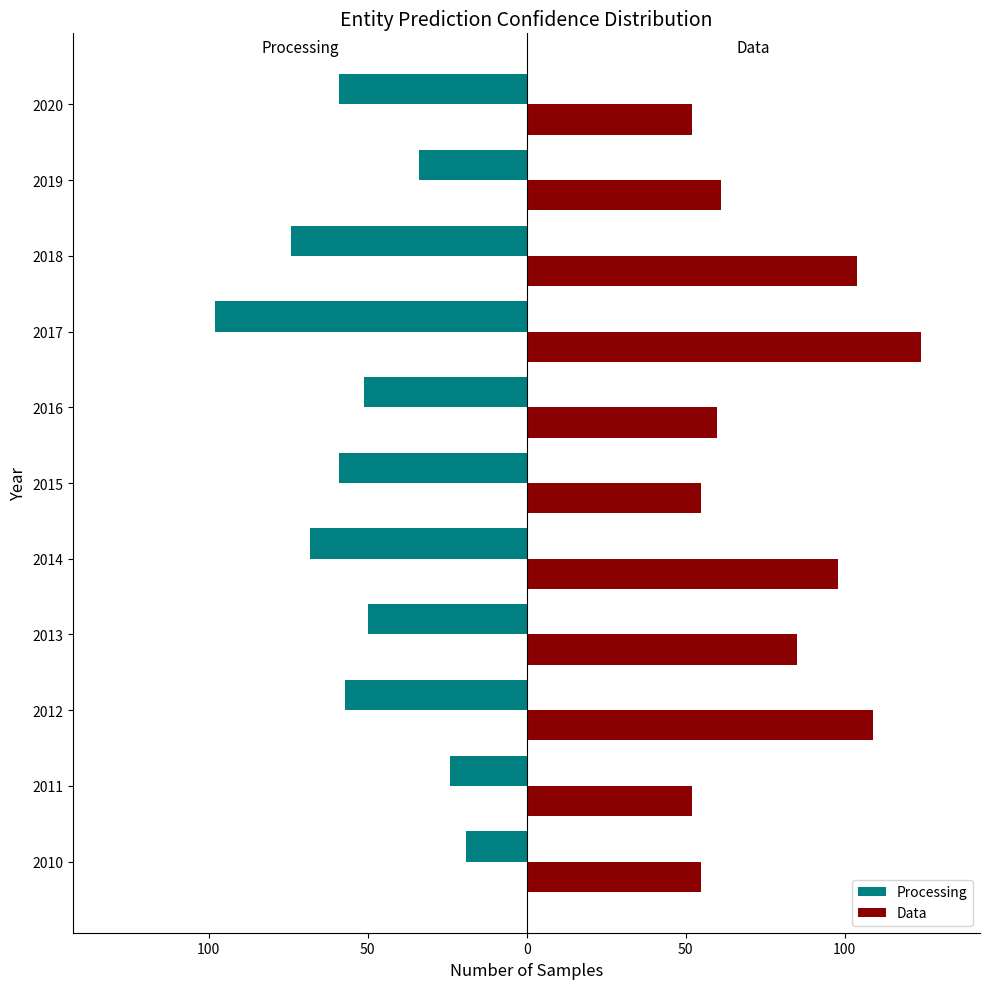

What are all the series names shown in the legend?

Processing, Data